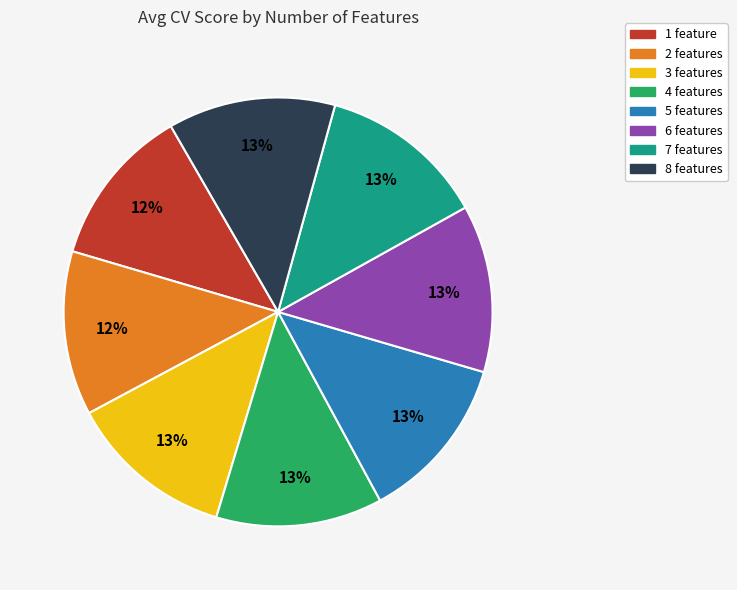

Do 1 feature and 5 features together represent more than half of the pie?

No